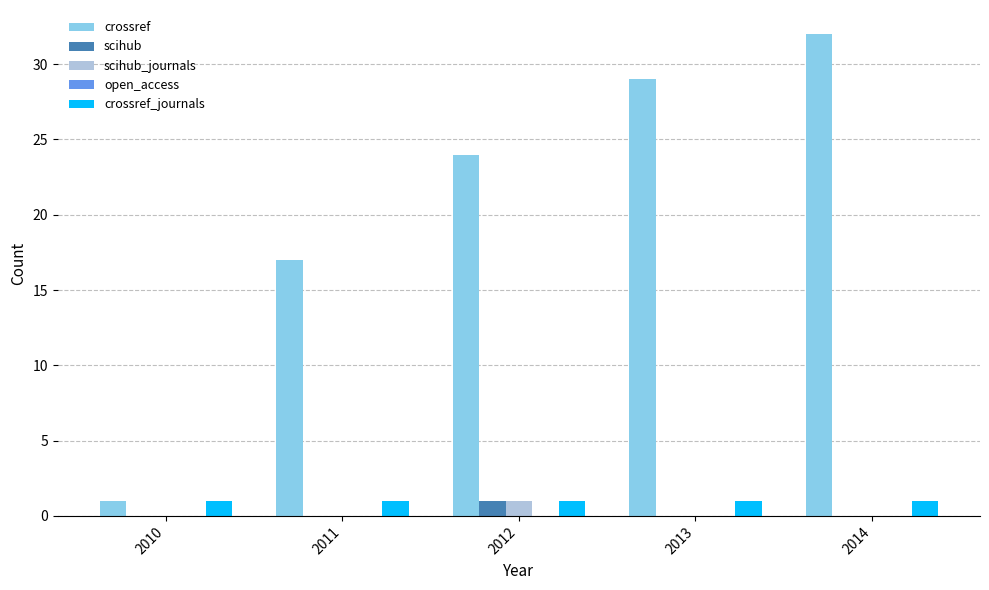

At which category is the sum across all series the highest?

2014